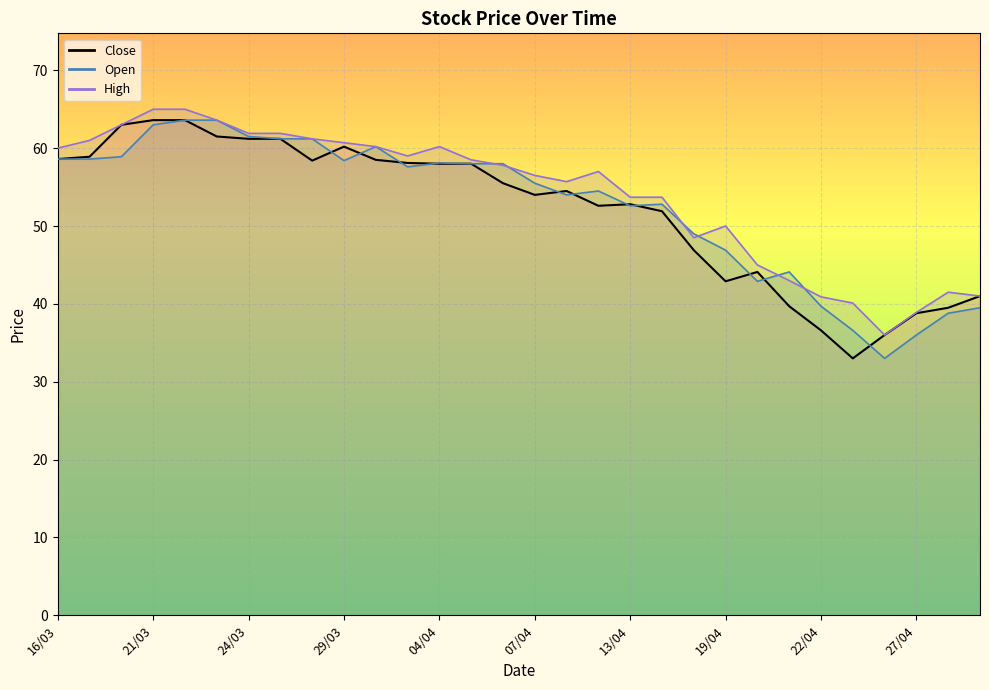

True or false: Open has a value of 55.5 at 07/04.

True